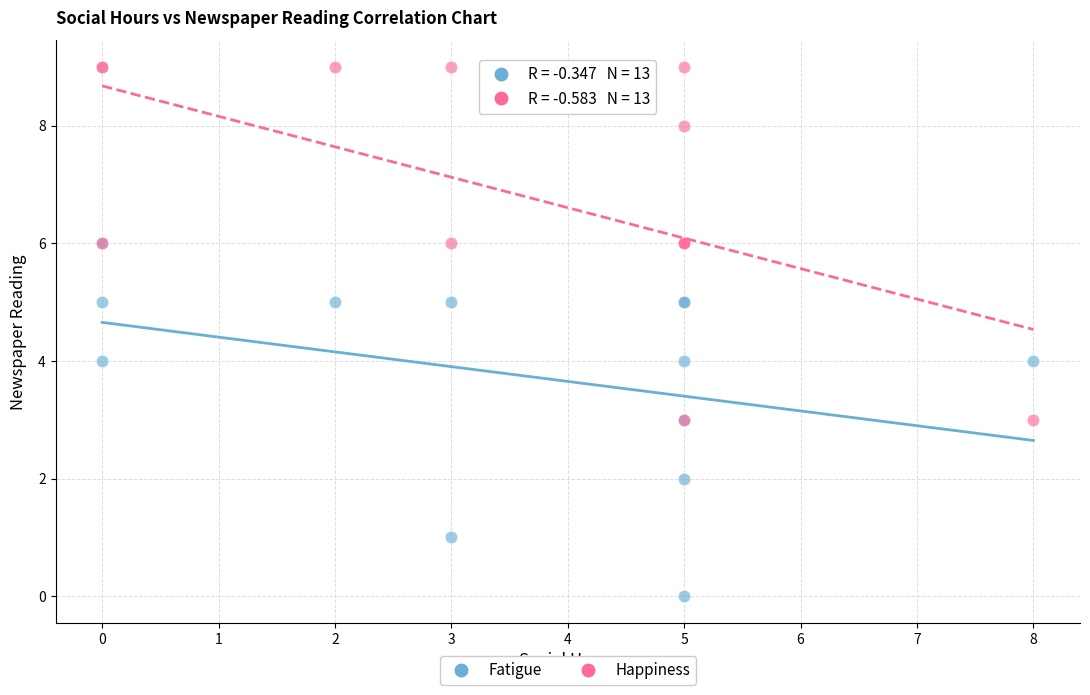

What are all the series names shown in the legend?

Fatigue, Happiness